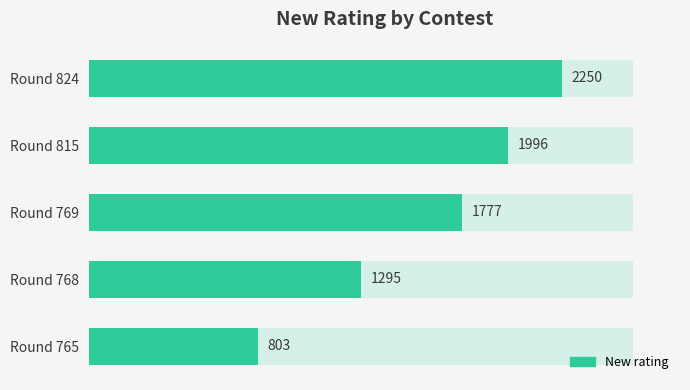

What is the average value?

1624